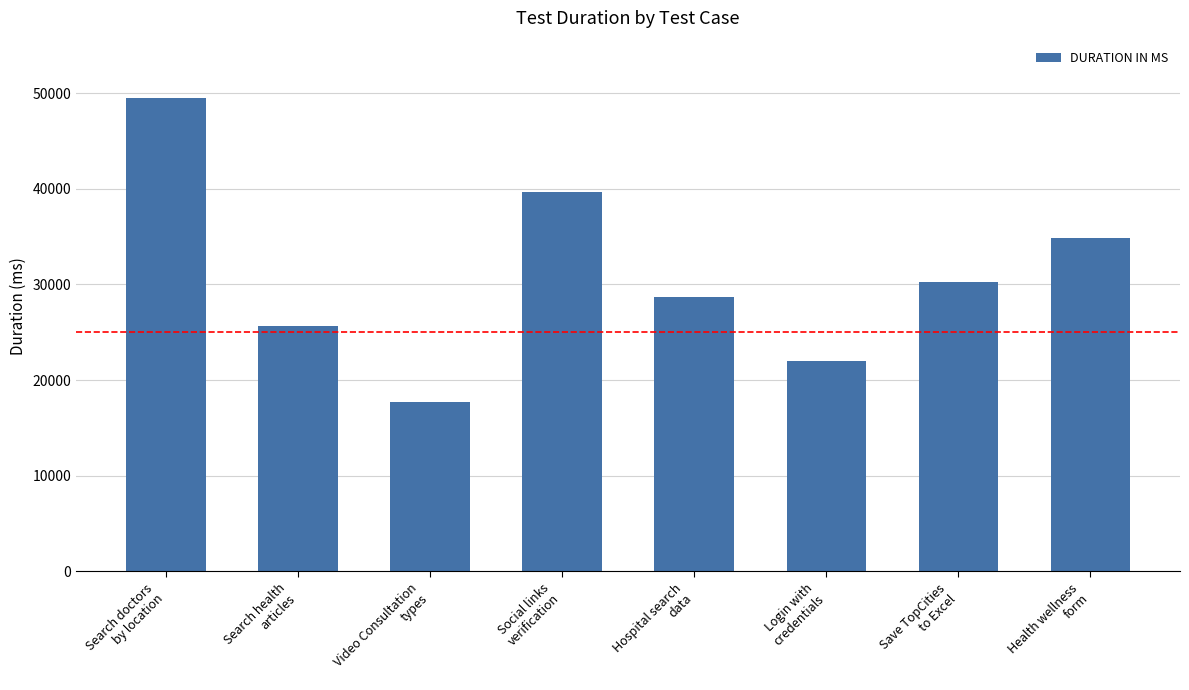

List the labels in order of value, smallest first.

Video Consultation
types, Login with
credentials, Search health
articles, Hospital search
data, Save TopCities
to Excel, Health wellness
form, Social links
verification, Search doctors
by location